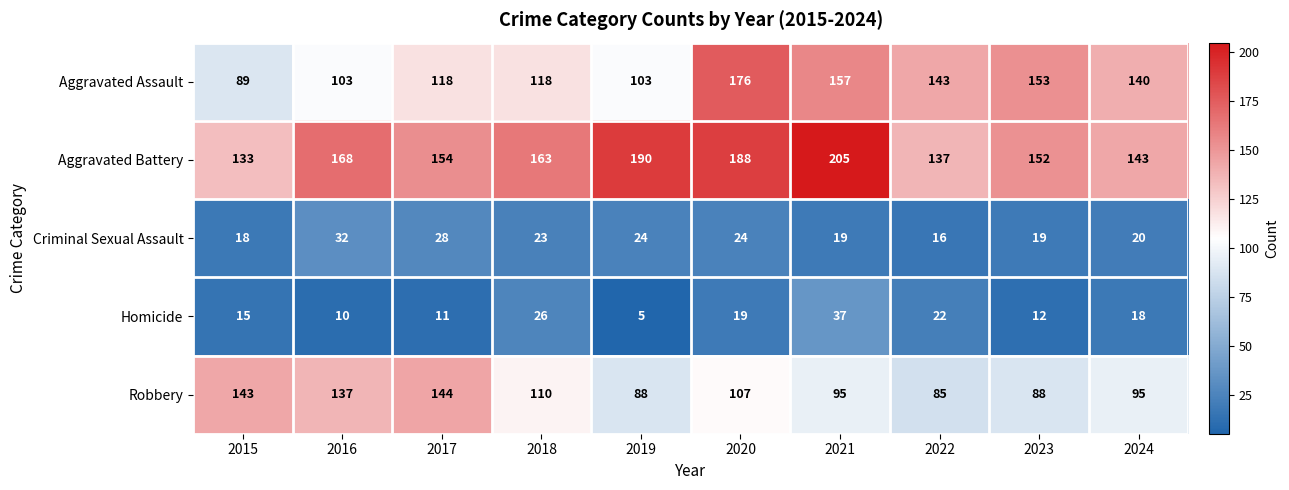

Rank the series at 2019 from lowest to highest value.

Homicide, Criminal Sexual Assault, Robbery, Aggravated Assault, Aggravated Battery